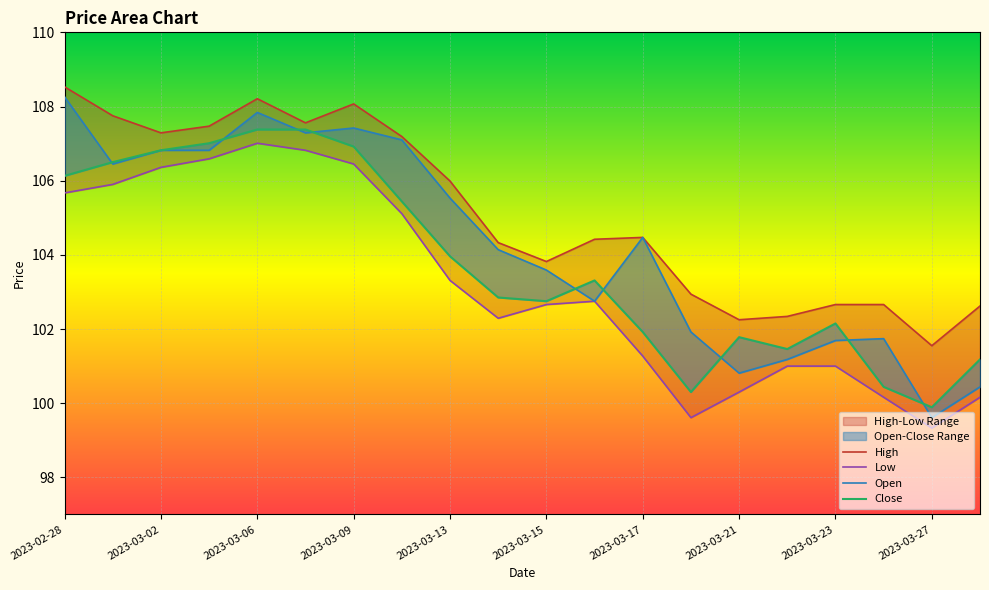

Between 2023-03-02 and 2023-03-10, which series saw the biggest shift?

Close